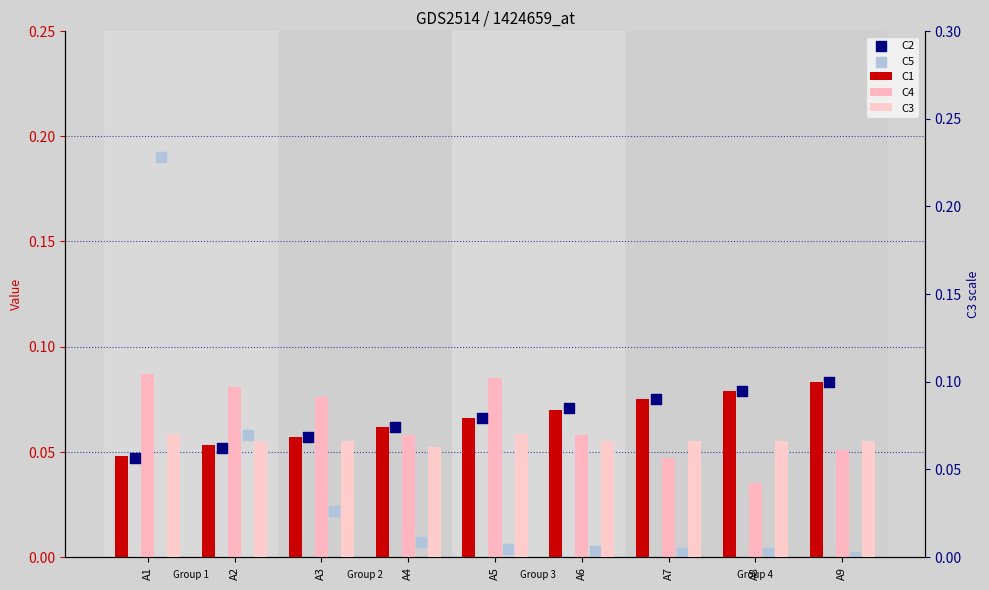

Is the value of C5 at A3 greater than the value of C4 at A7?

No